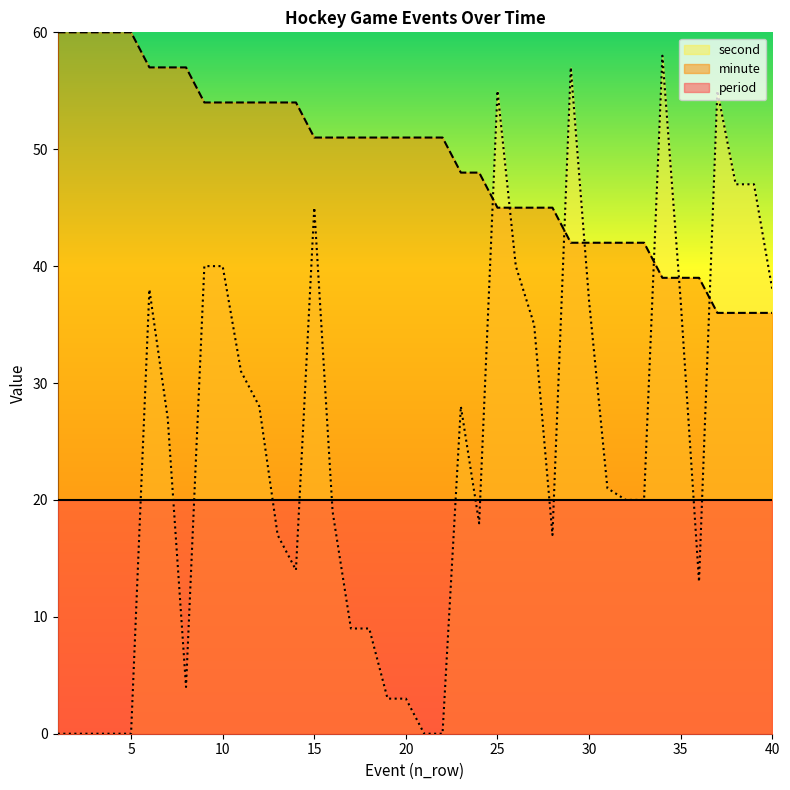

Is it true that second equals 38 at 40?

True